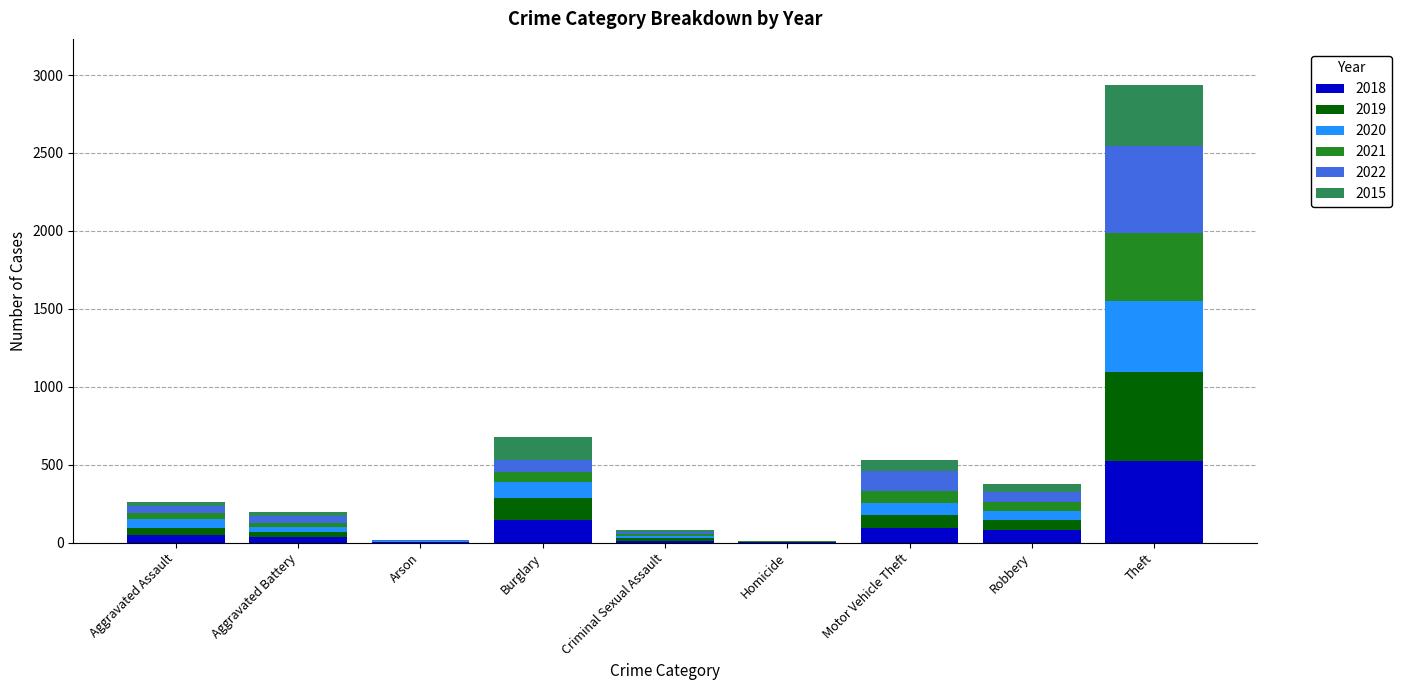

At which category is the sum across all series the highest?

Theft